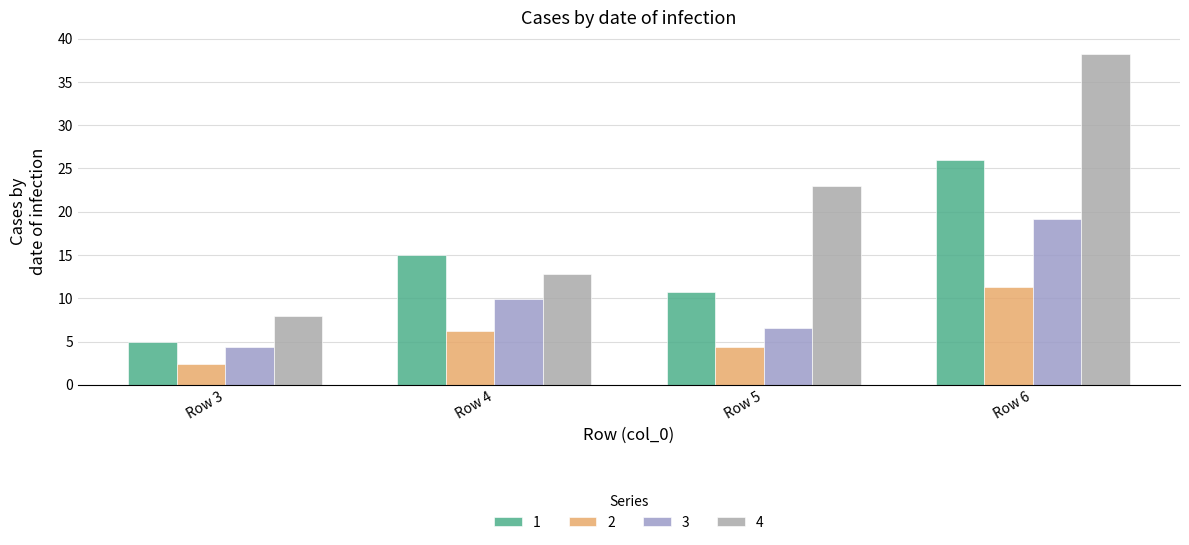

How many bars are there in each group?

4